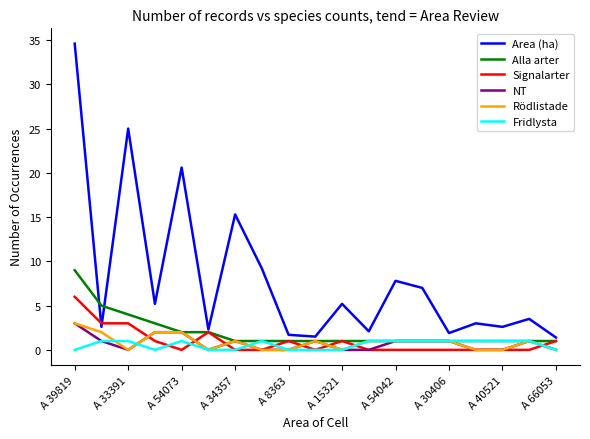

Which series has the largest total across all categories?

Area (ha)